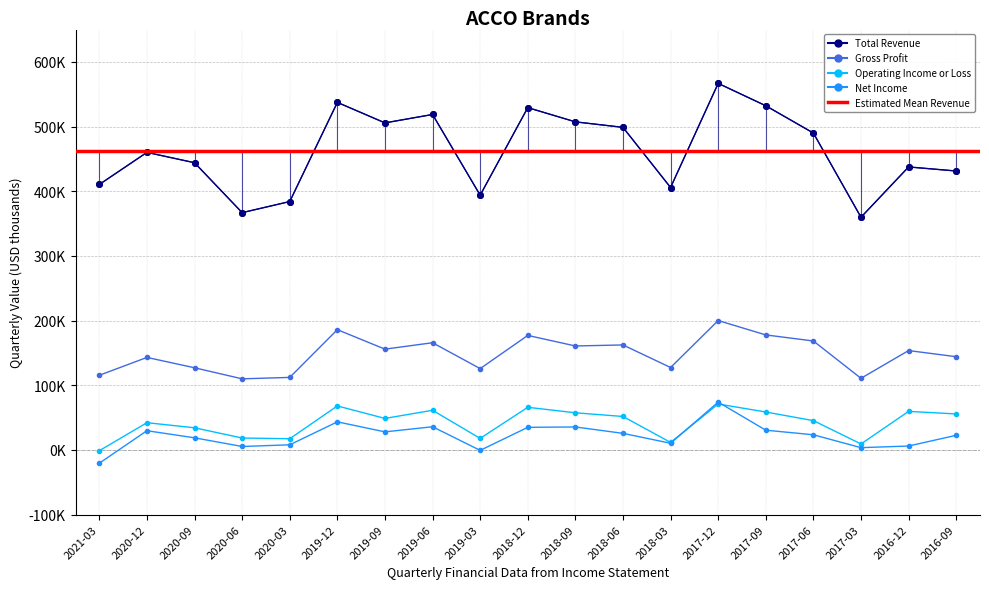

At how many categories does at least one series exceed 414617?

13